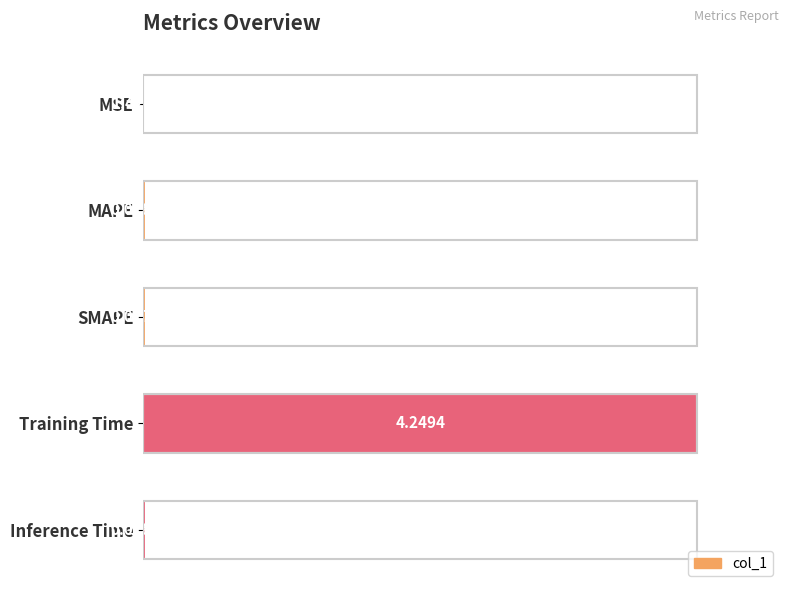

How many categories are shown in the chart?

5